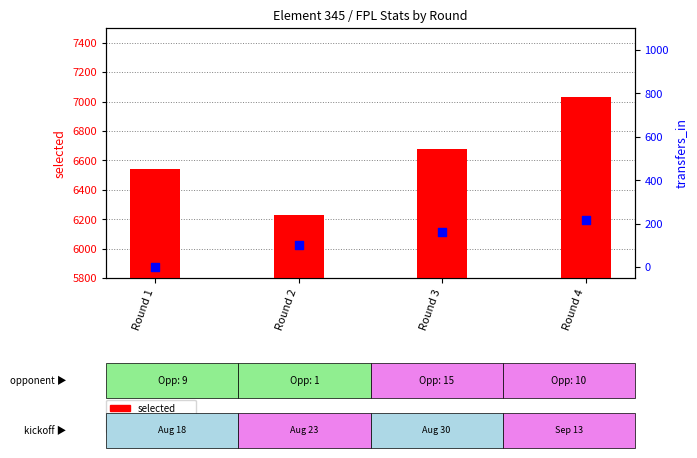

At which category is the sum across all series the highest?

Round 4